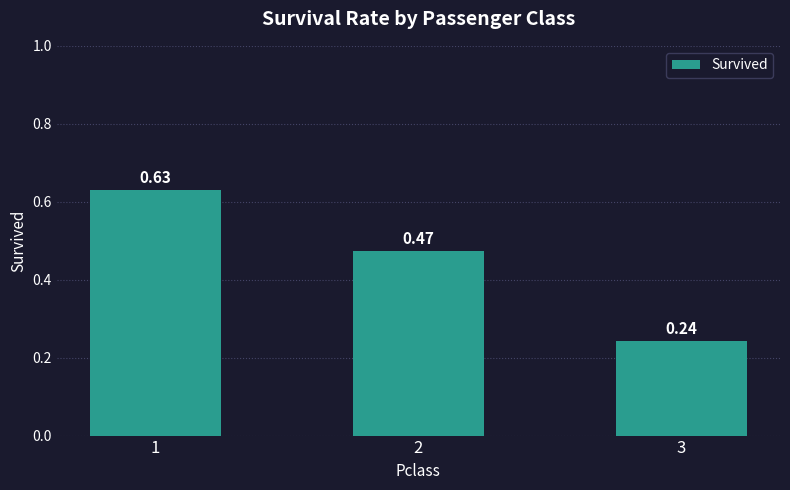

What is the change in value from 1 to 2?

-0.2